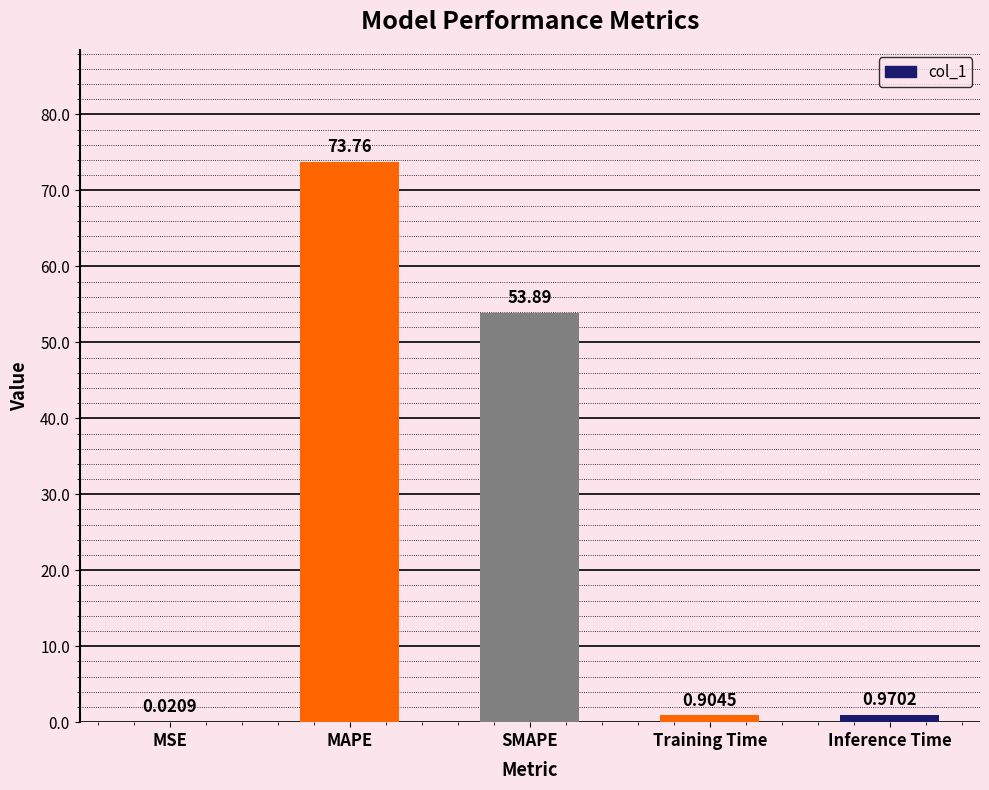

Which has a higher value, Training Time or MAPE?

MAPE